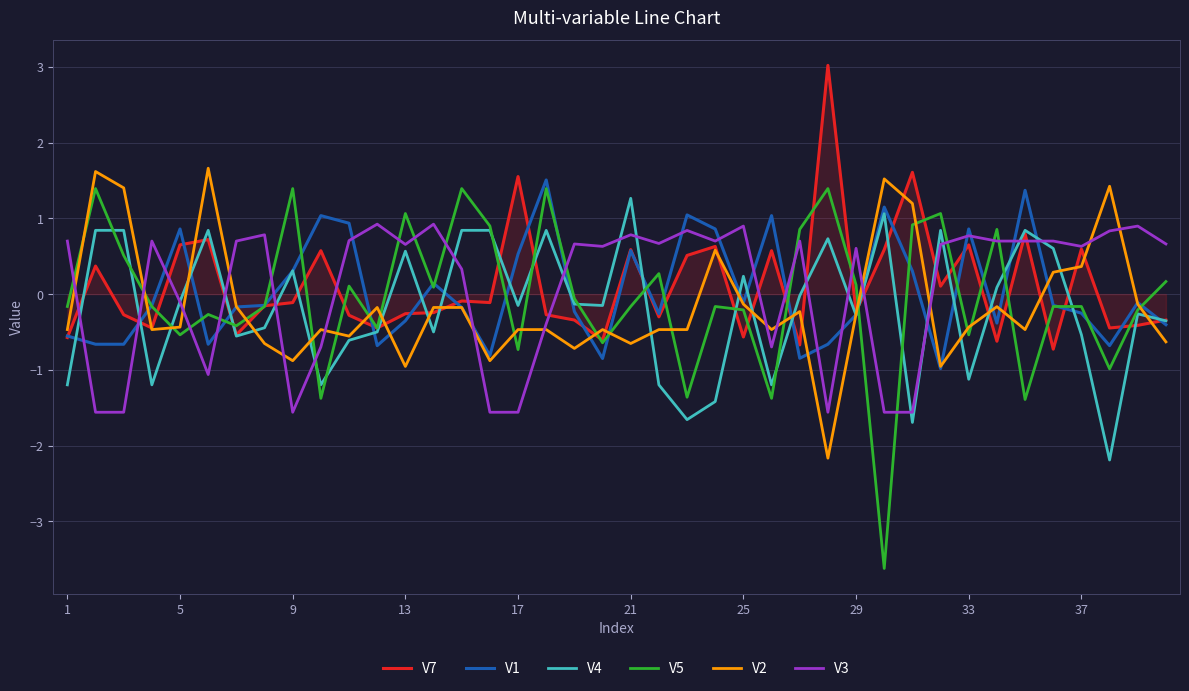

True or false: V1 and V3 intersect in this chart.

True